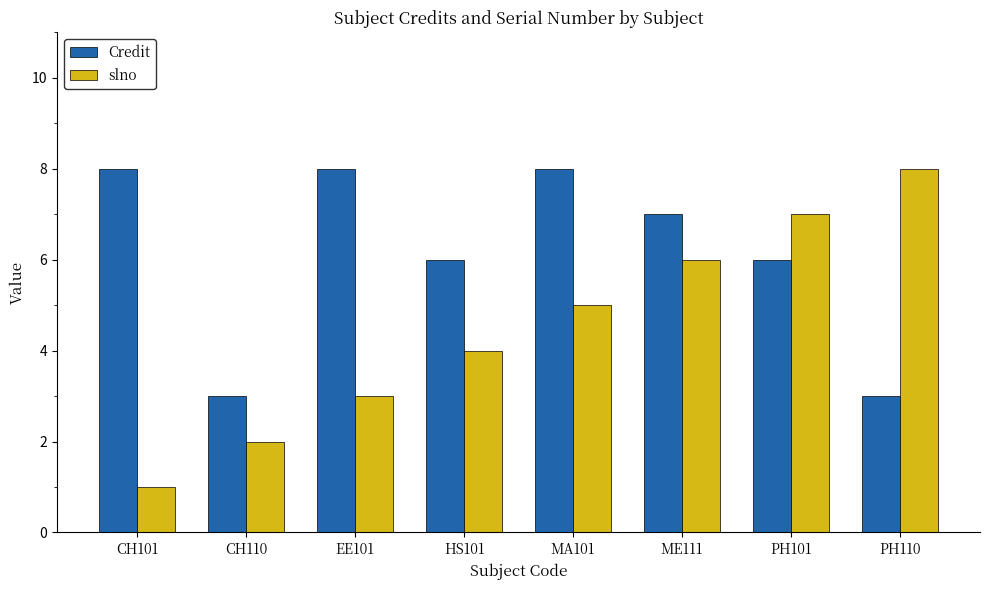

Is it true that Credit equals 5 at CH110?

False